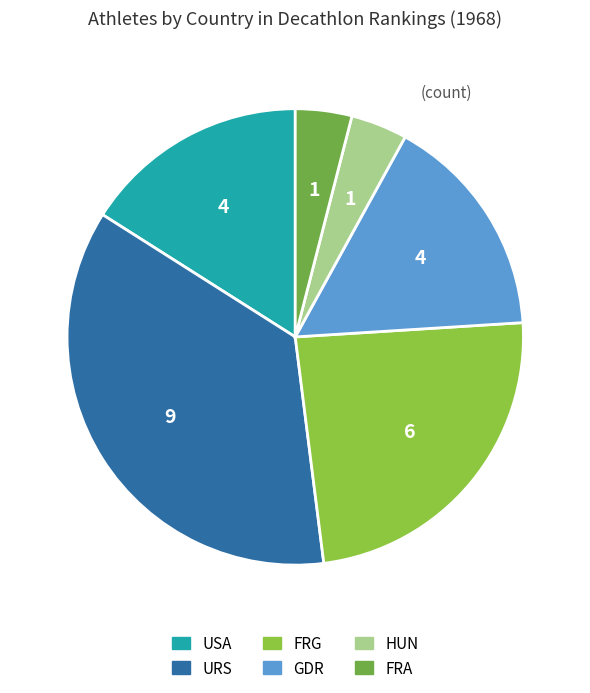

Is it true that FRA is 15% of the pie?

False